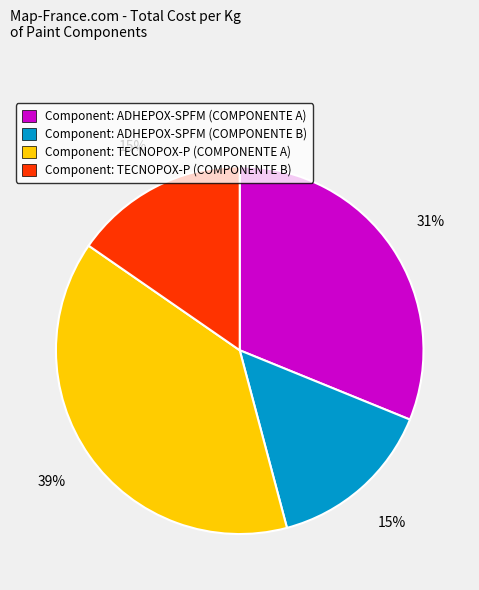

Which has a higher value, Component: TECNOPOX-P (COMPONENTE A) or Component: ADHEPOX-SPFM (COMPONENTE B)?

Component: TECNOPOX-P (COMPONENTE A)